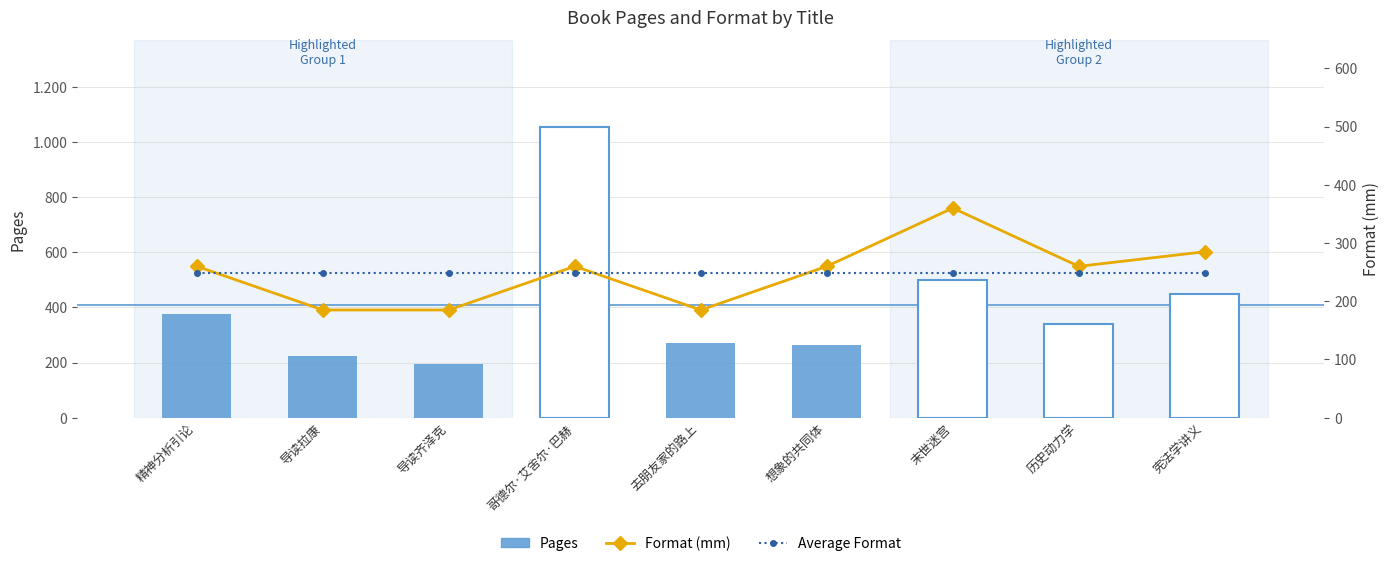

What is the difference between the highest and lowest values at 精神分析引论?

127.1